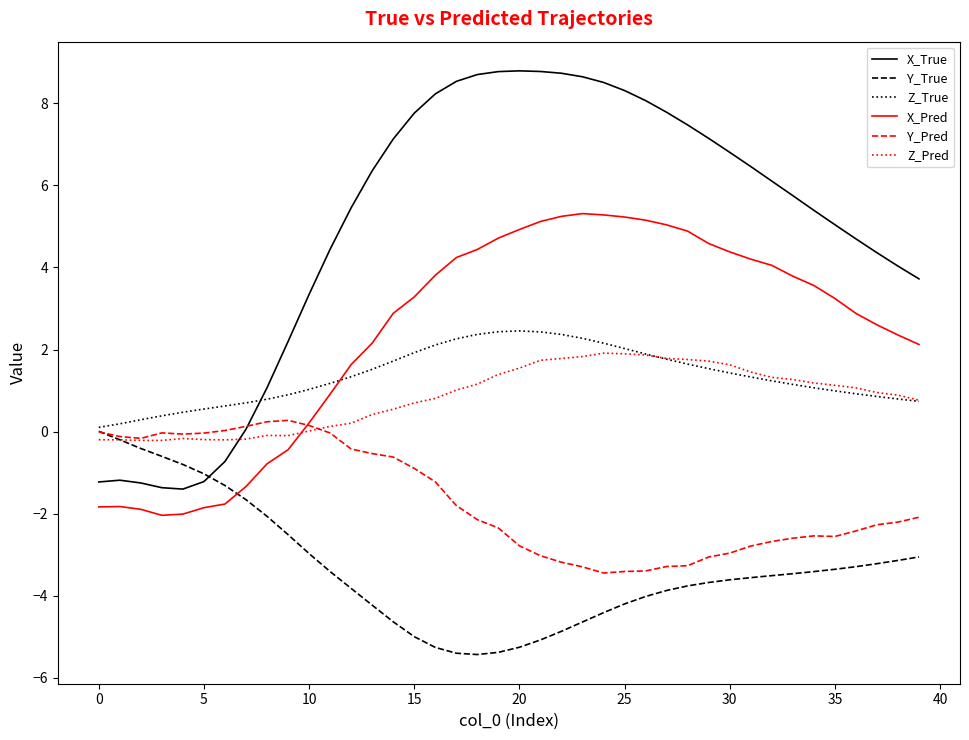

After their last crossing, which series has the higher values: Z_True or X_Pred?

X_Pred